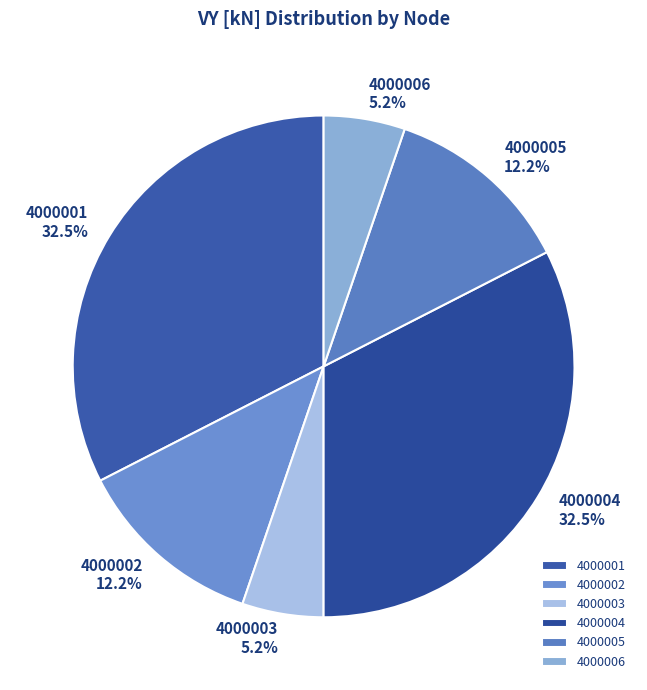

Approximately how many times larger is the value at 4000004 compared to 4000006?

6.2